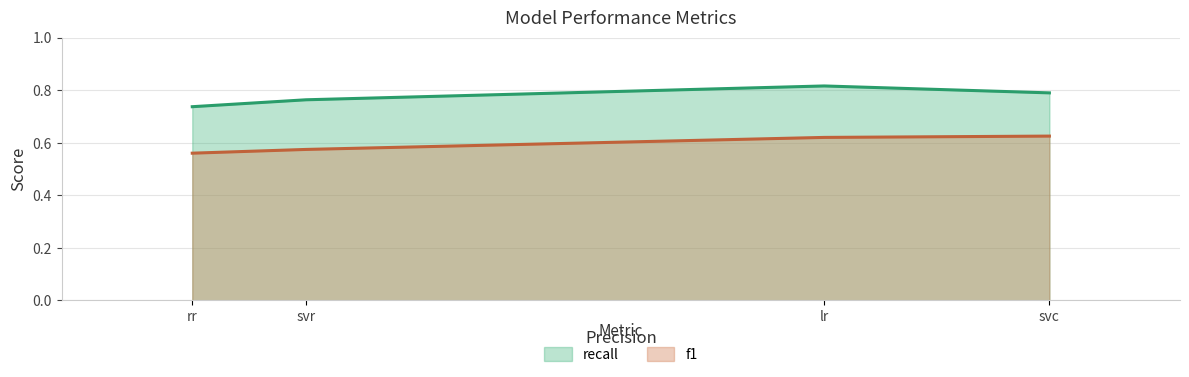

At which label is recall closest to 0?

rr